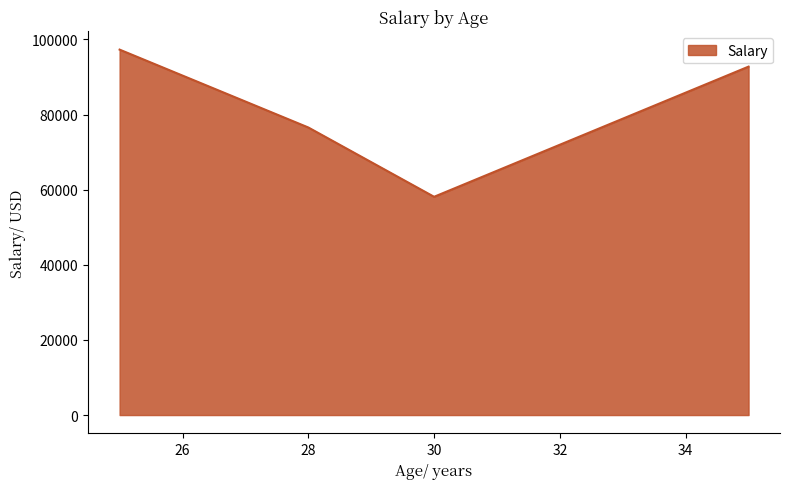

True or false: the data has more than 0 interior local peaks.

False